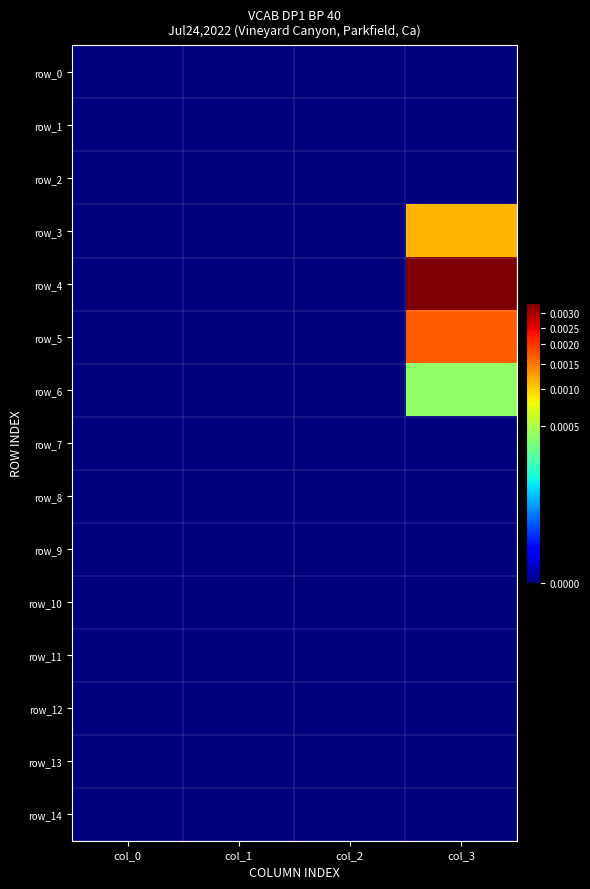

Which has a higher value, col_2 or col_1?

col_2